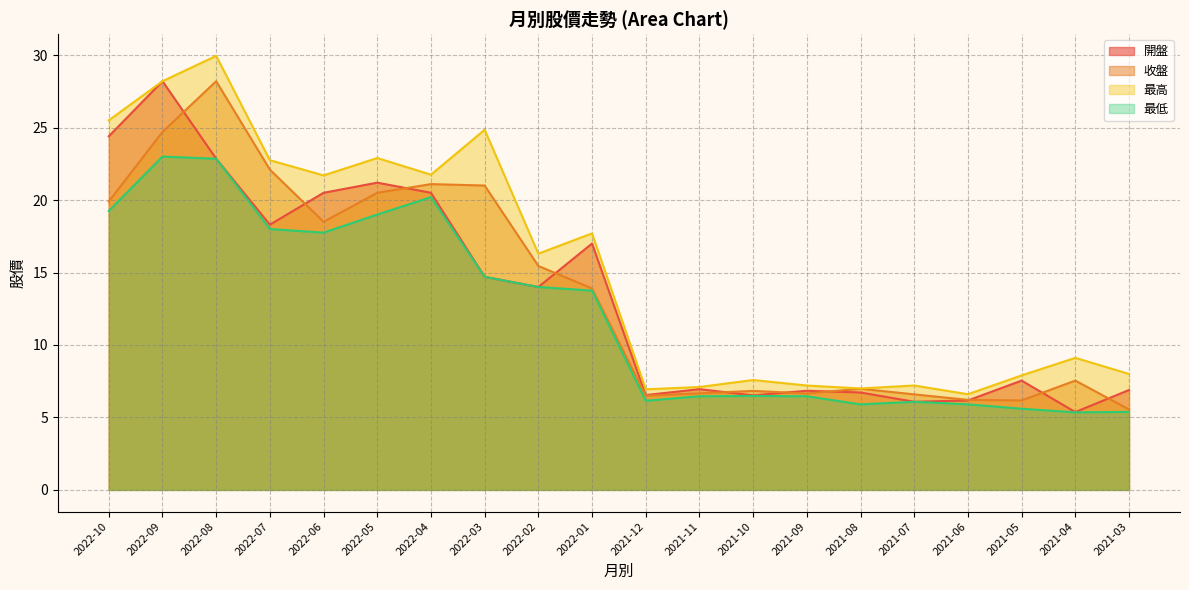

Between 2022-08 and 2021-05, which series saw the biggest shift?

最高